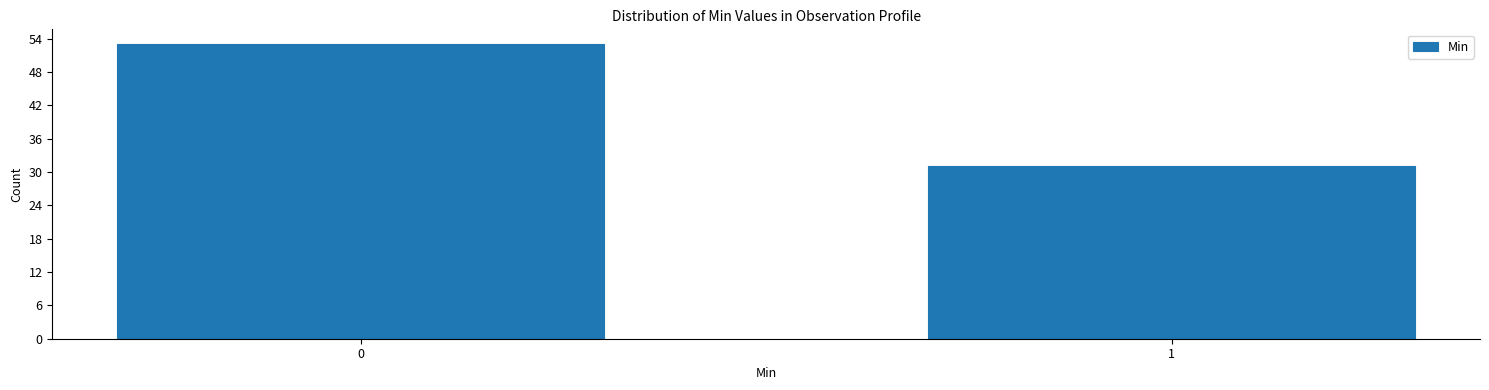

Reading left to right, list all the values displayed in this chart.

53	31